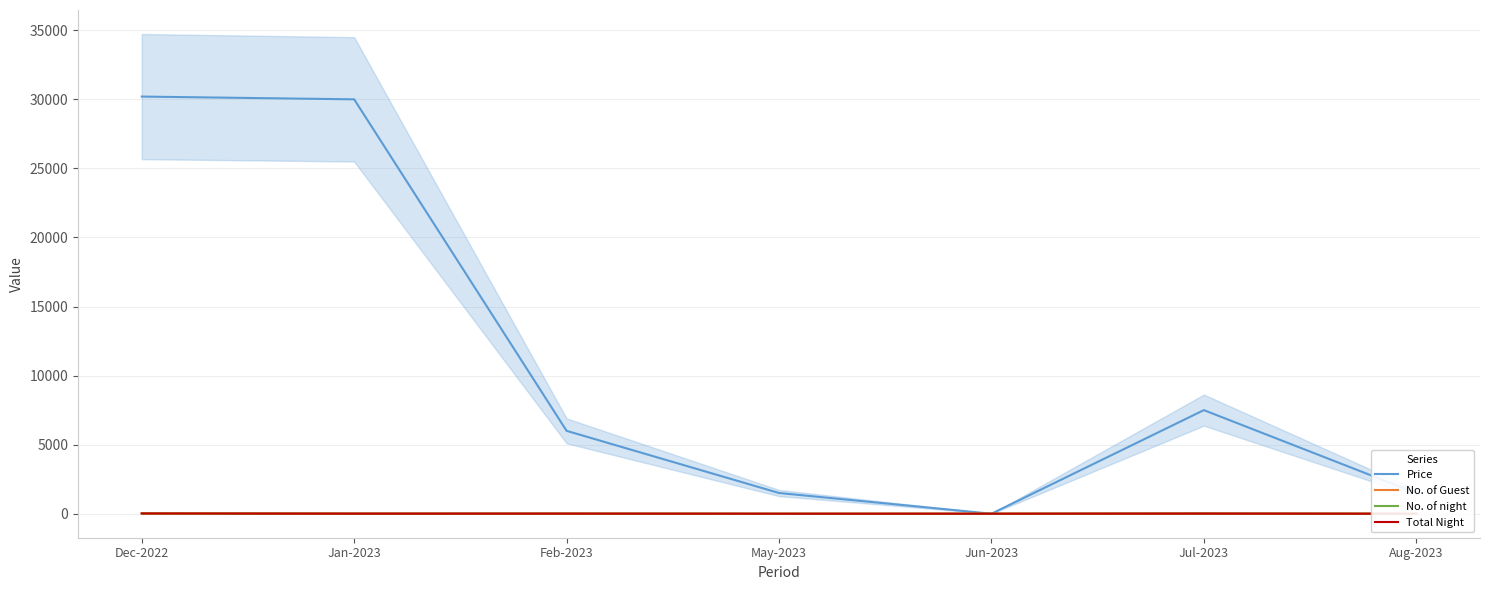

Which series has the widest spread of values?

Price